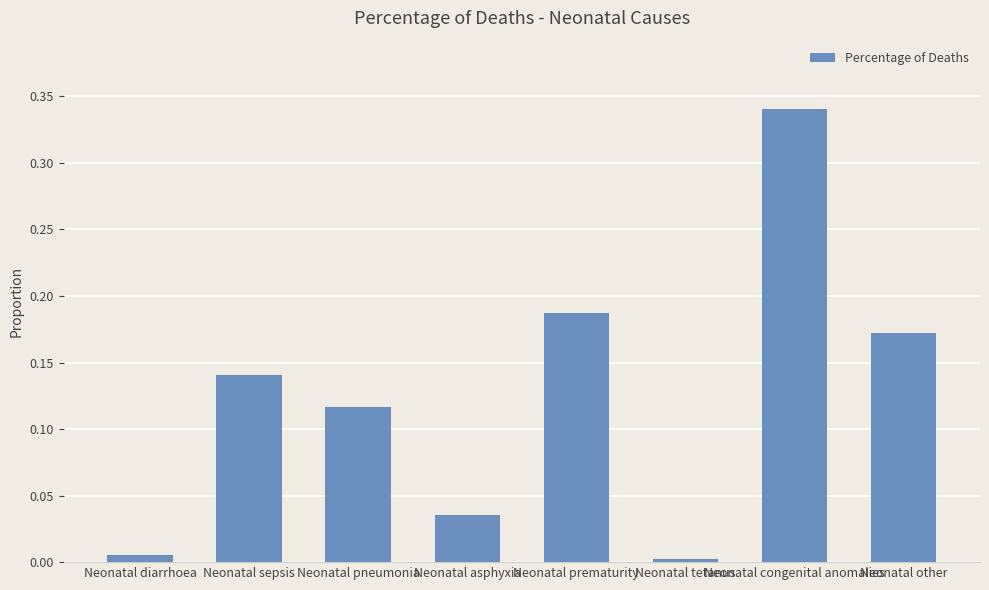

What position from the right is Neonatal congenital anomalies?

2